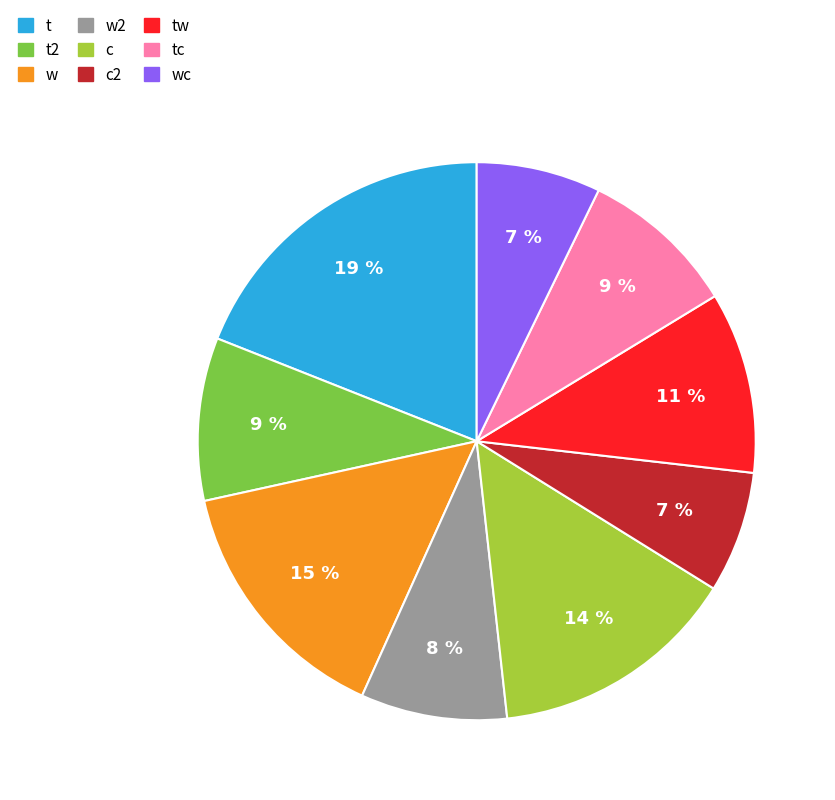

Between c2 and t, which is larger?

t